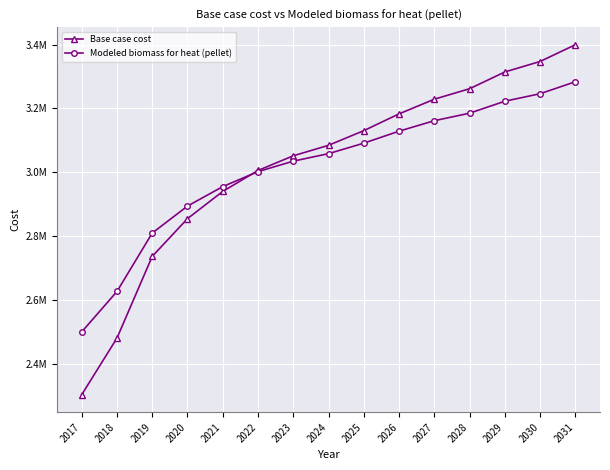

What are all the series names shown in the legend?

Base case cost, Modeled biomass for heat (pellet)